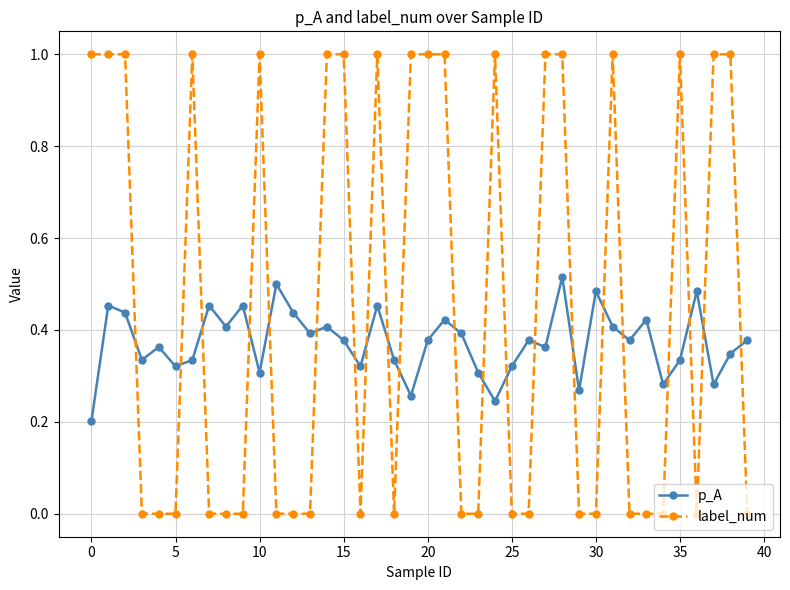

How many intersections are there between p_A and label_num?

21